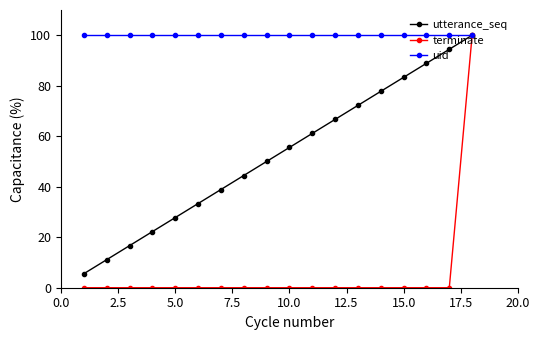

Which series has the largest total across all categories?

uid